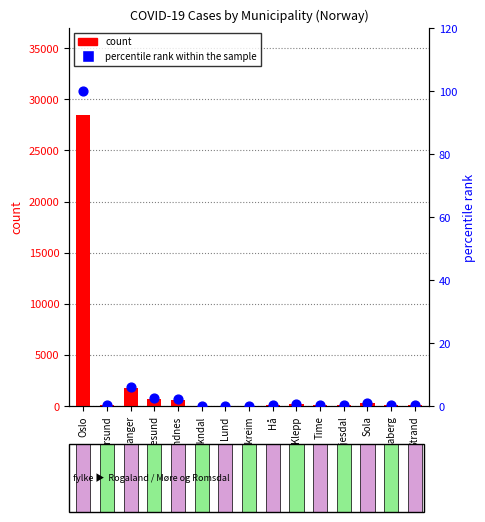

What are all the series names shown in the legend?

count, percentile rank within the sample